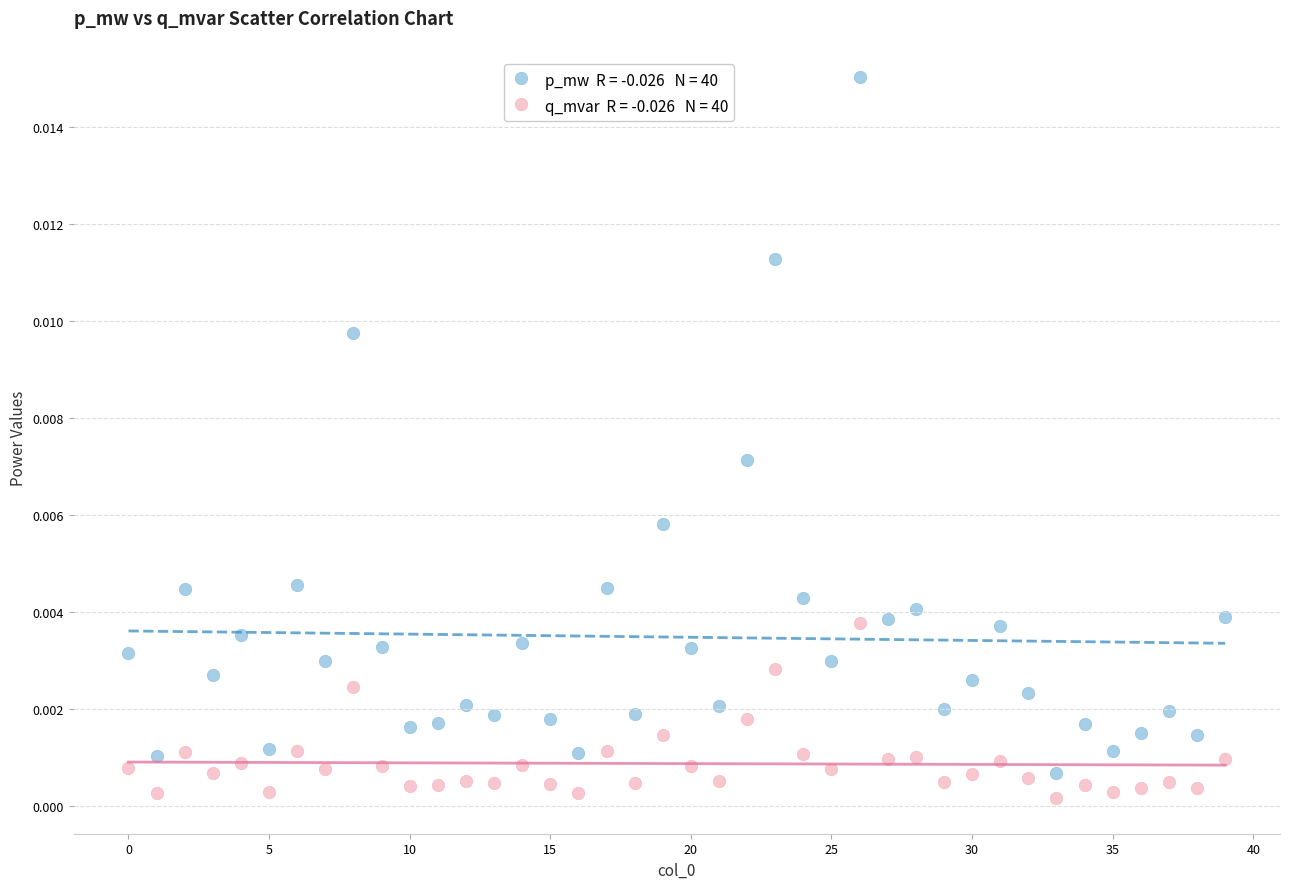

Count the number of points in this scatter plot.

80